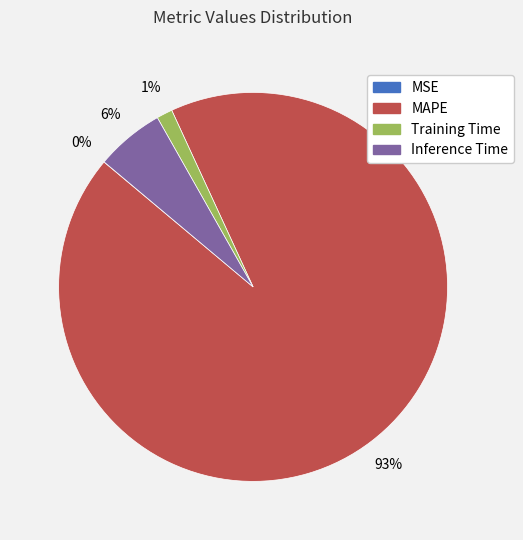

Between MAPE and Training Time, which is larger?

MAPE